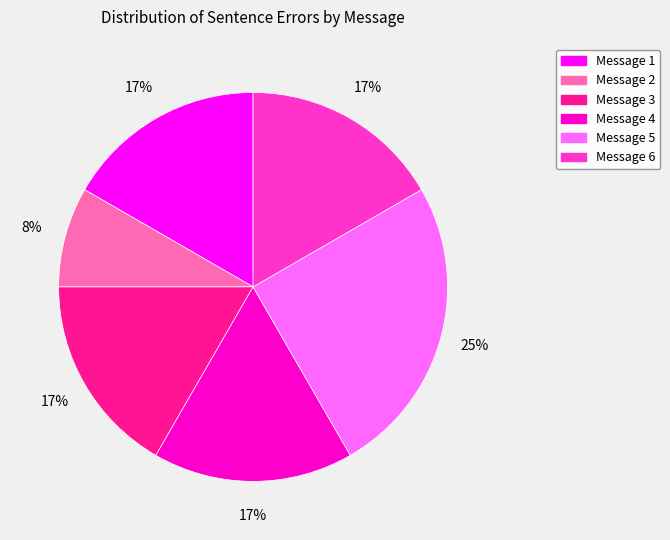

To the nearest percent, what is the difference between the largest and smallest slice percentages?

17%